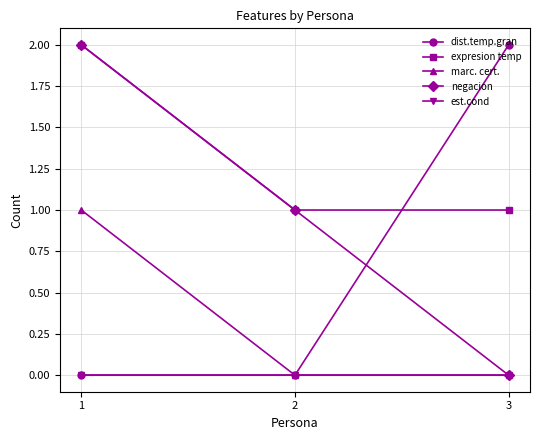

What is the total value across all series at 3?

3